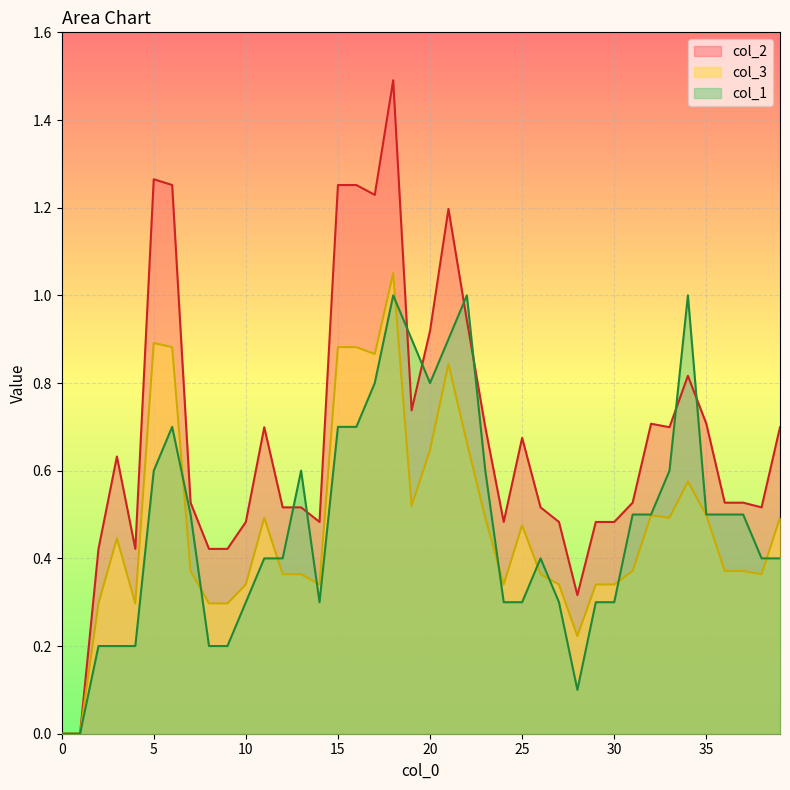

Which has a higher value, 10 or 33?

33